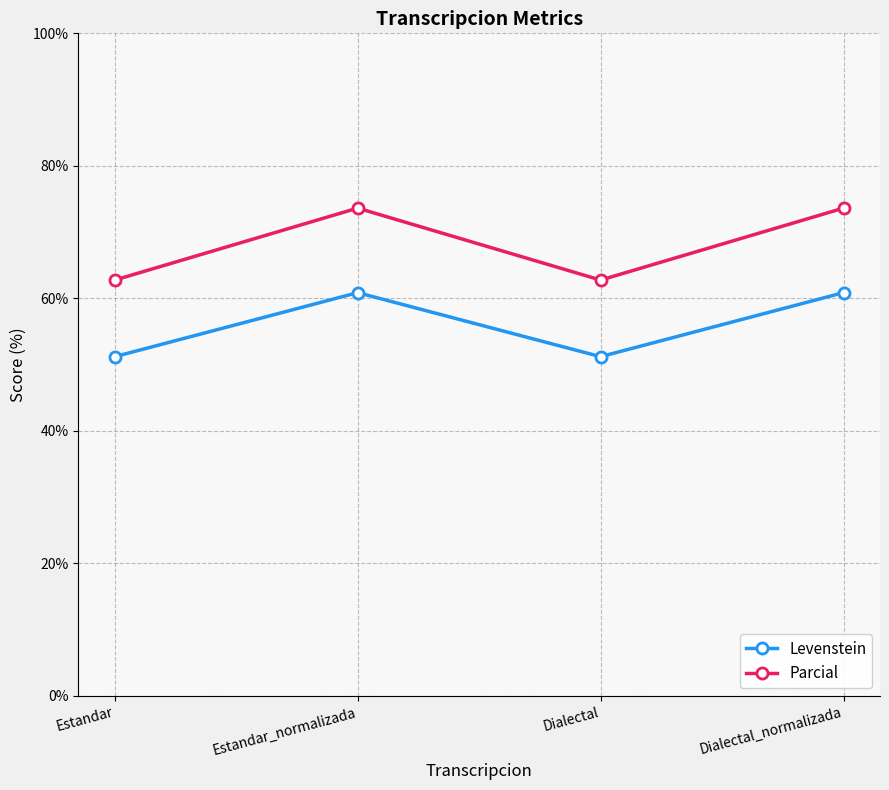

At how many categories does at least one series exceed 58?

4